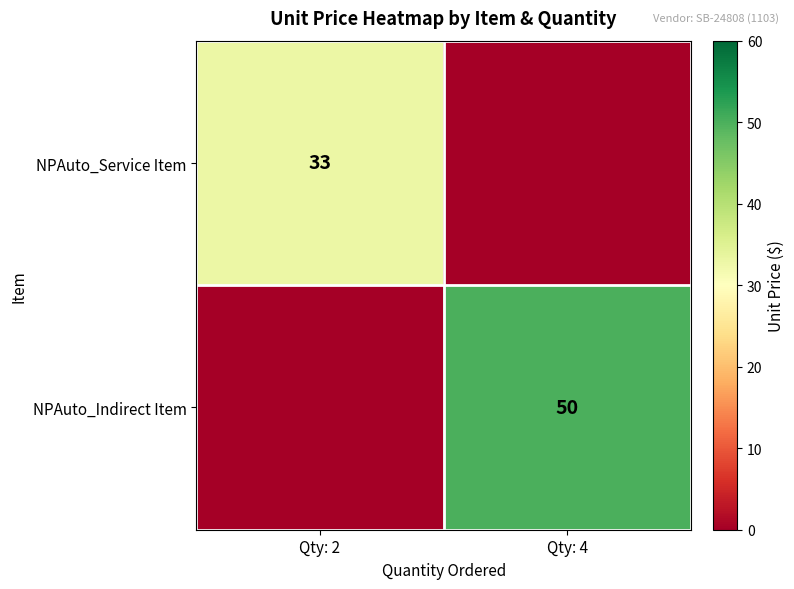

How many data points does each series have?

2